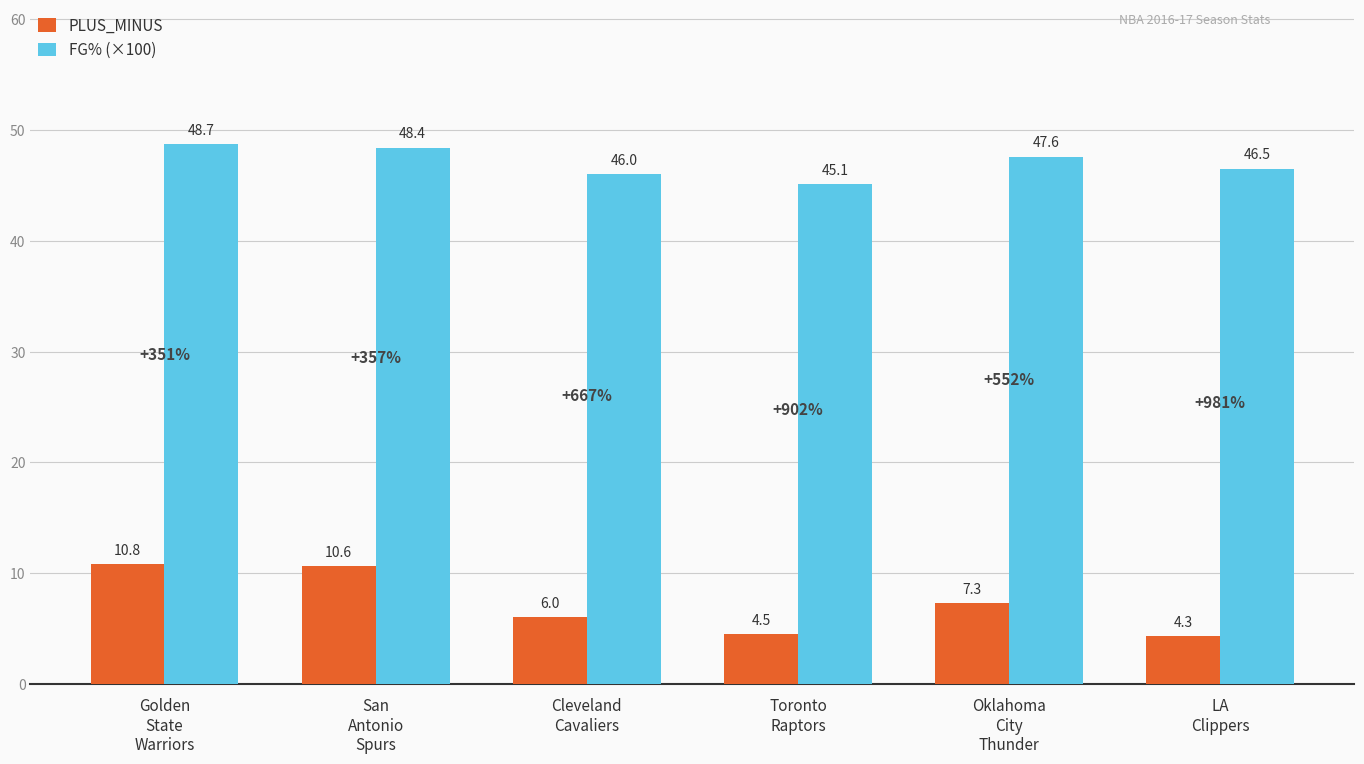

Is the value of FG% (×100) at LA
Clippers greater than the value of PLUS_MINUS at San
Antonio
Spurs?

Yes